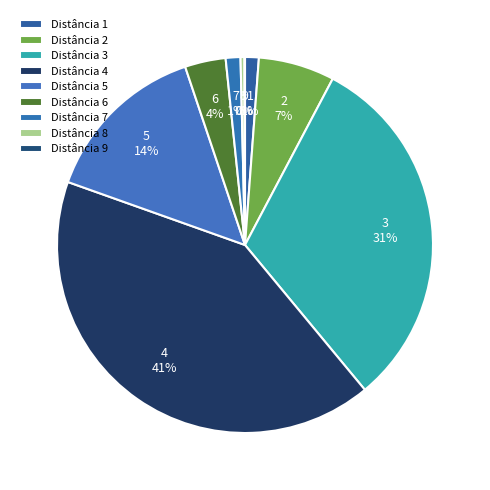

To the nearest percent, what is the average slice percentage?

11%